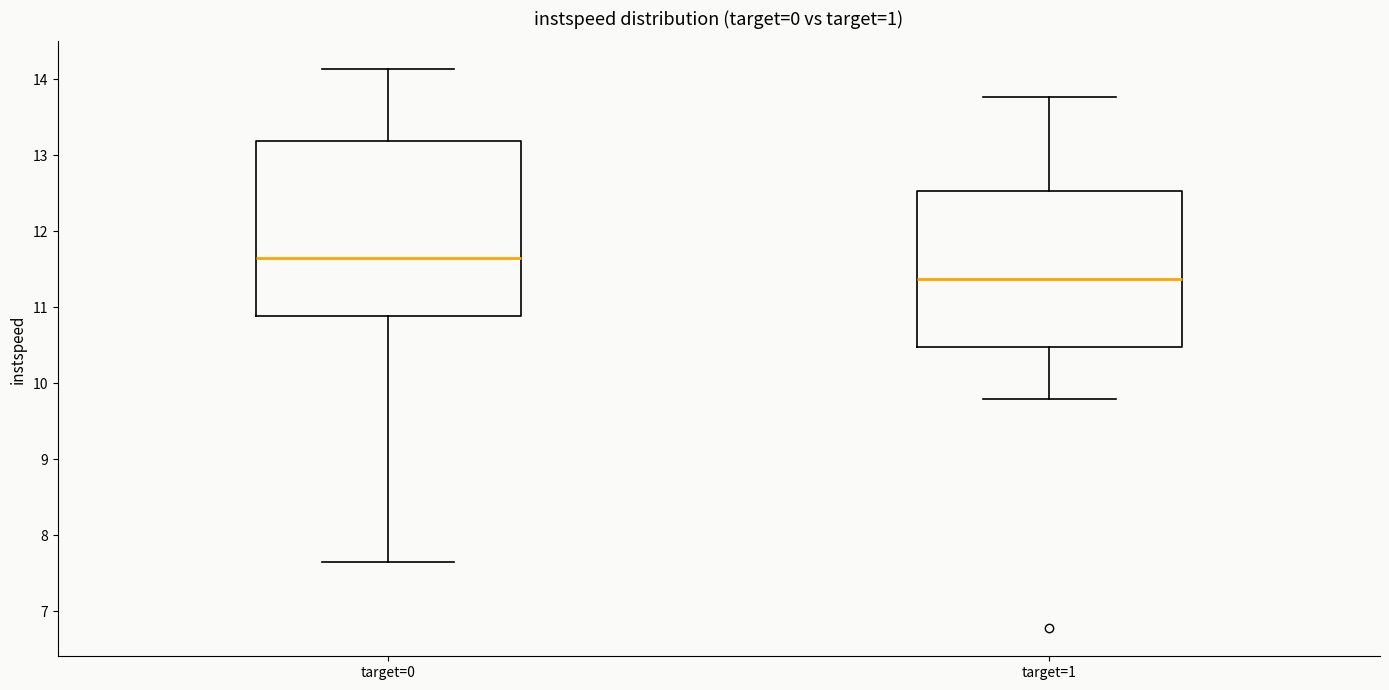

Reading left to right, transcribe this box plot: for each box, give where its median line is, the range the box spans, and where its two whiskers end, as read against the y-axis. The values are not printed on the chart, so give them approximately, as read against the axis.

target=0: median 11.7, box 10.9 to 13.2, whiskers 7.6 to 14.1
target=1: median 11.4, box 10.5 to 12.5, whiskers 9.8 to 13.8